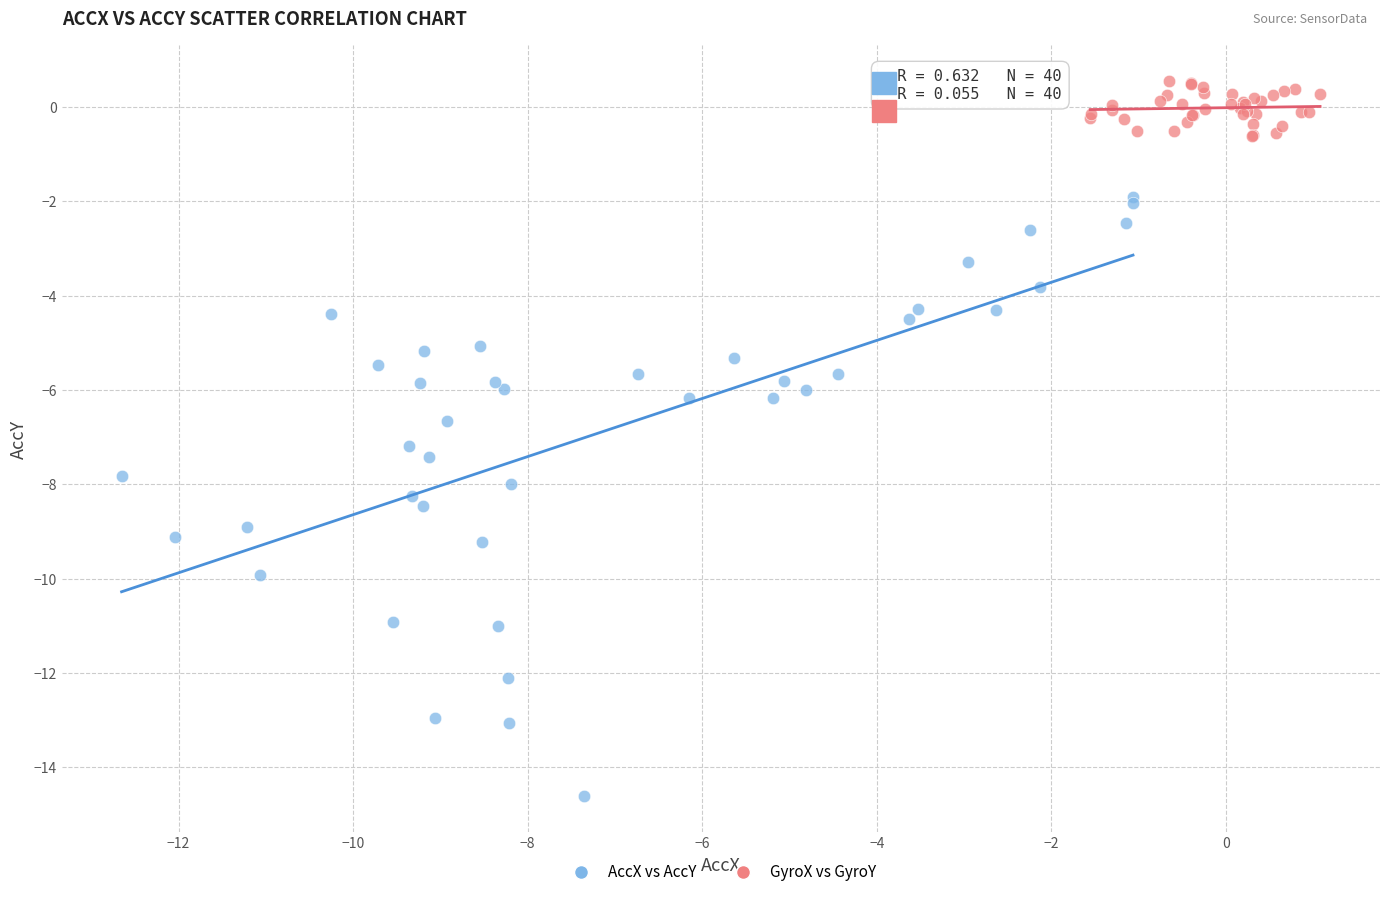

Which series reaches the minimum Y coordinate?

AccX vs AccY